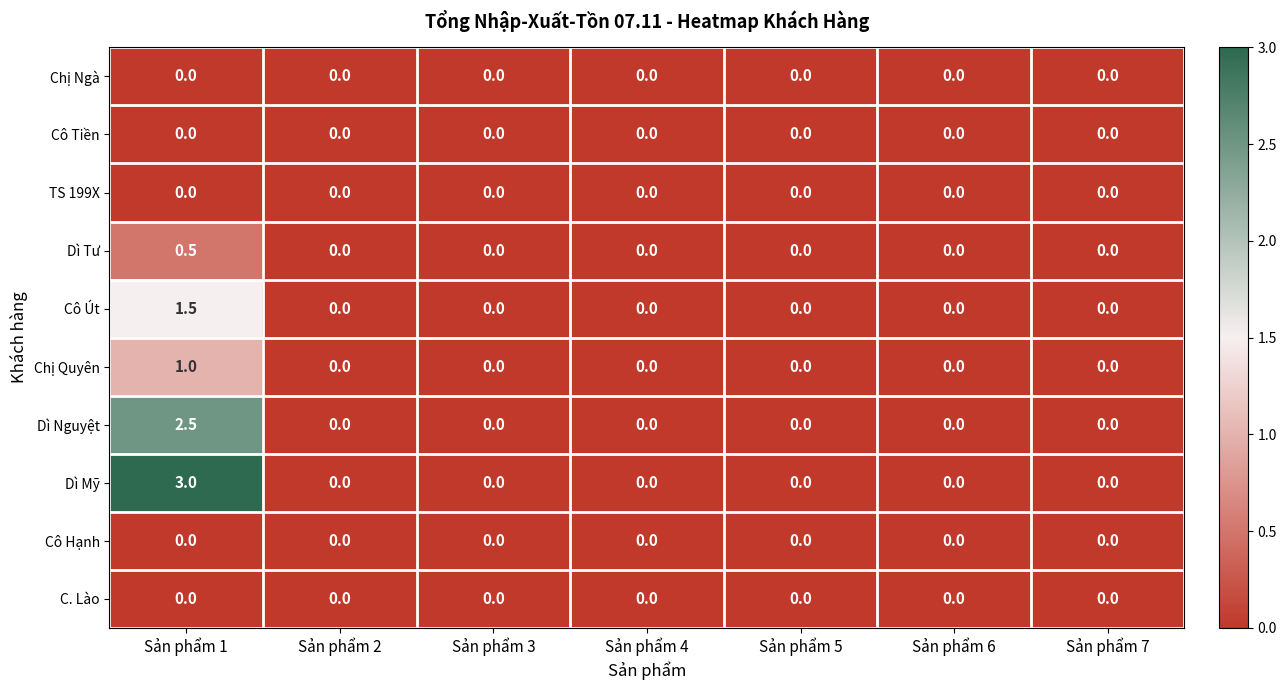

Which series has the largest total across all categories?

Dì Mỹ